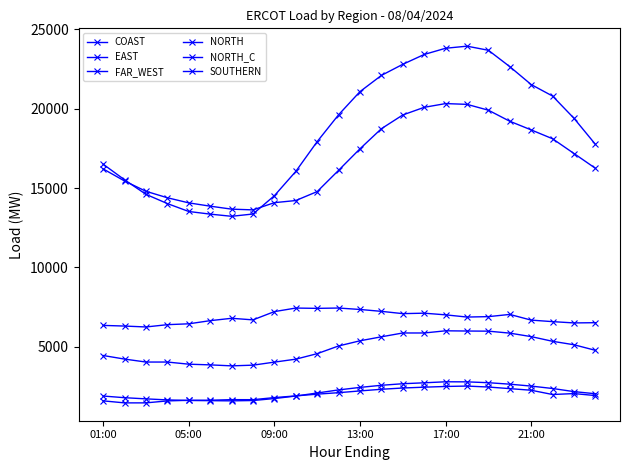

How many categories are shown in the chart?

24